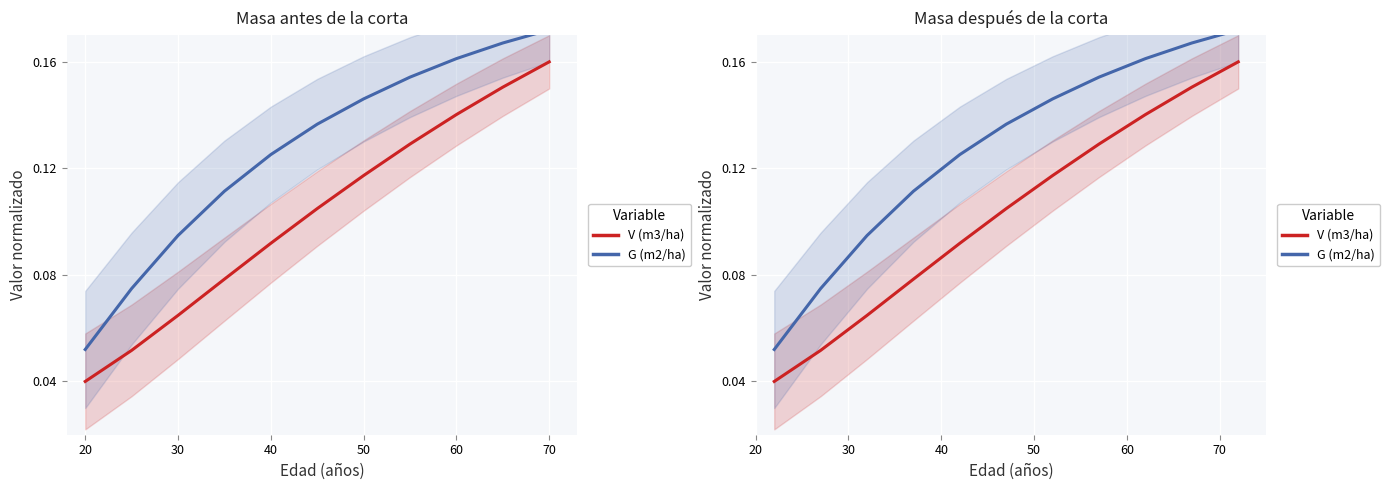

Does the chart display data point markers on the line(s)?

No